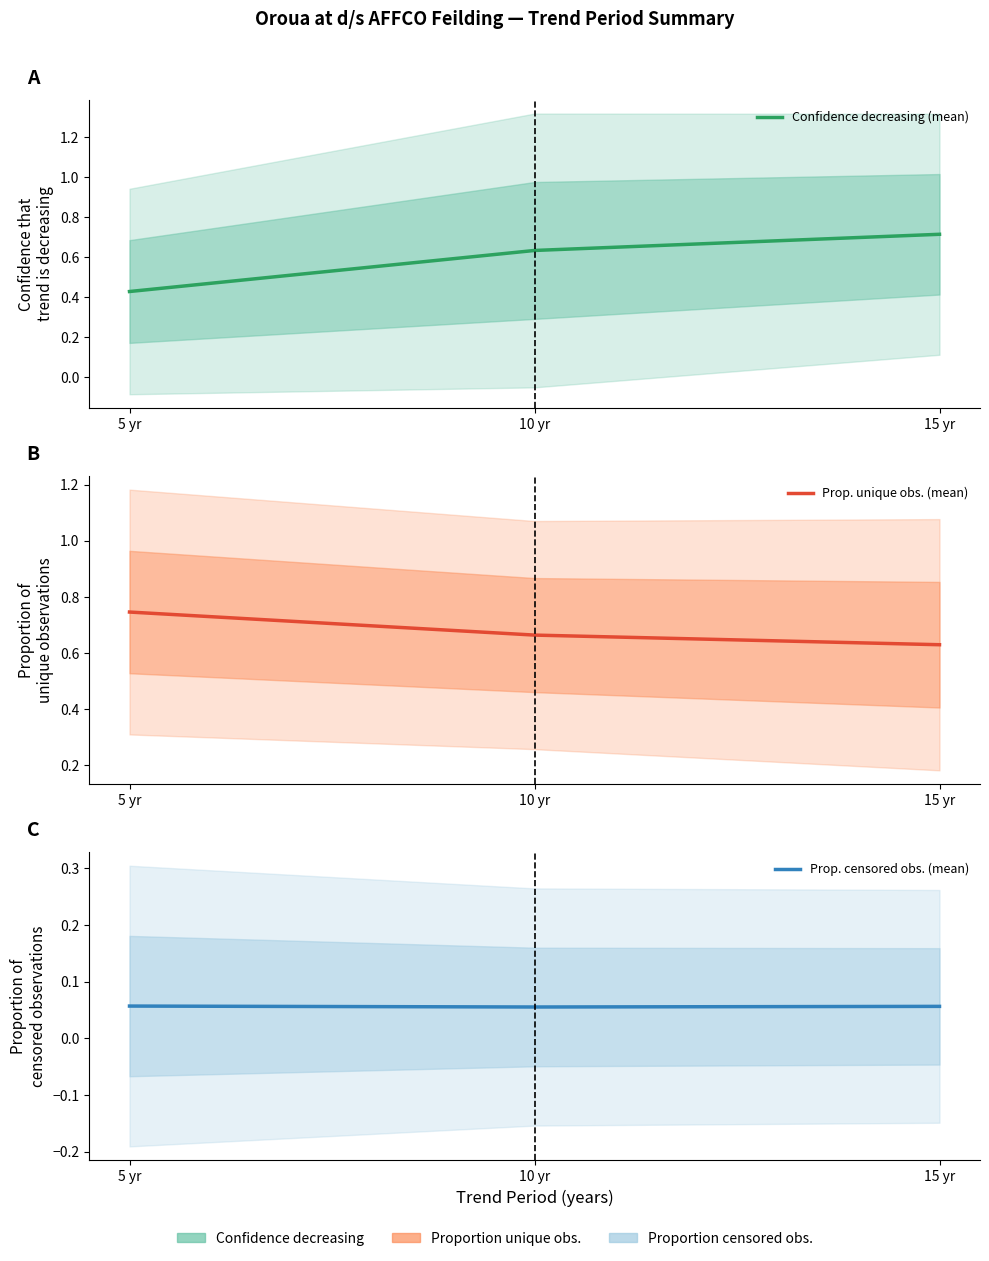

Is this an area chart (filled region under the line)?

No